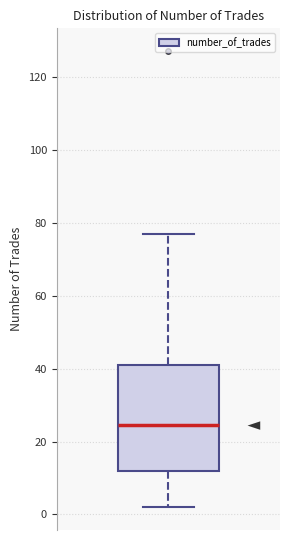

Transcribe this box plot: give where the median line is, the range the box spans, and where the two whiskers end, as read against the y-axis. The values are not printed on the chart, so give them approximately, as read against the axis.

median 24, box 12 to 42, whiskers 2 to 78